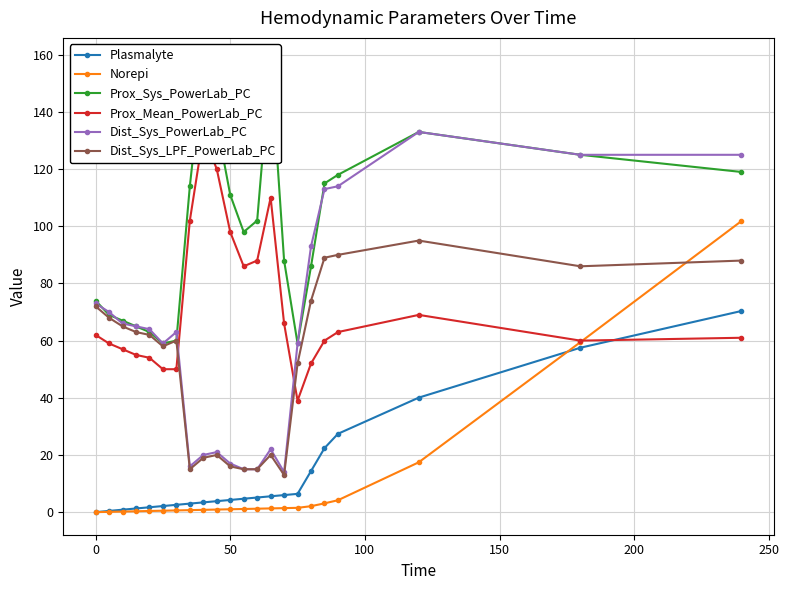

What is the minimum value for Dist_Sys_LPF_PowerLab_PC?

13.0